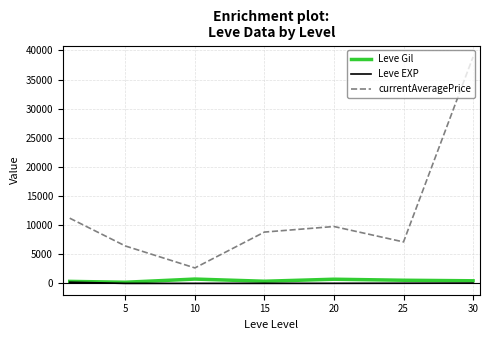

What are all the series names shown in the legend?

Leve Gil, Leve EXP, currentAveragePrice